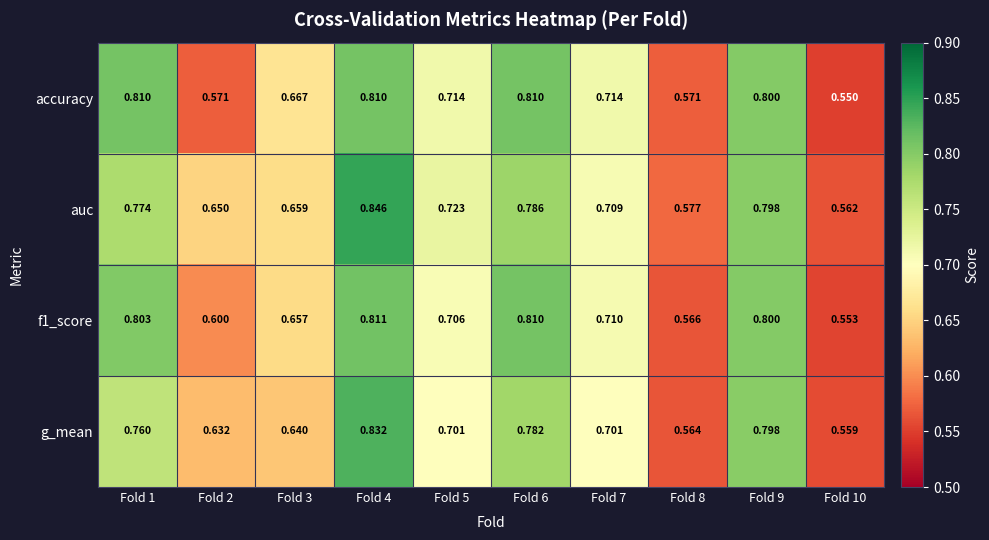

What is the total value across all series at Fold 2?

2.5